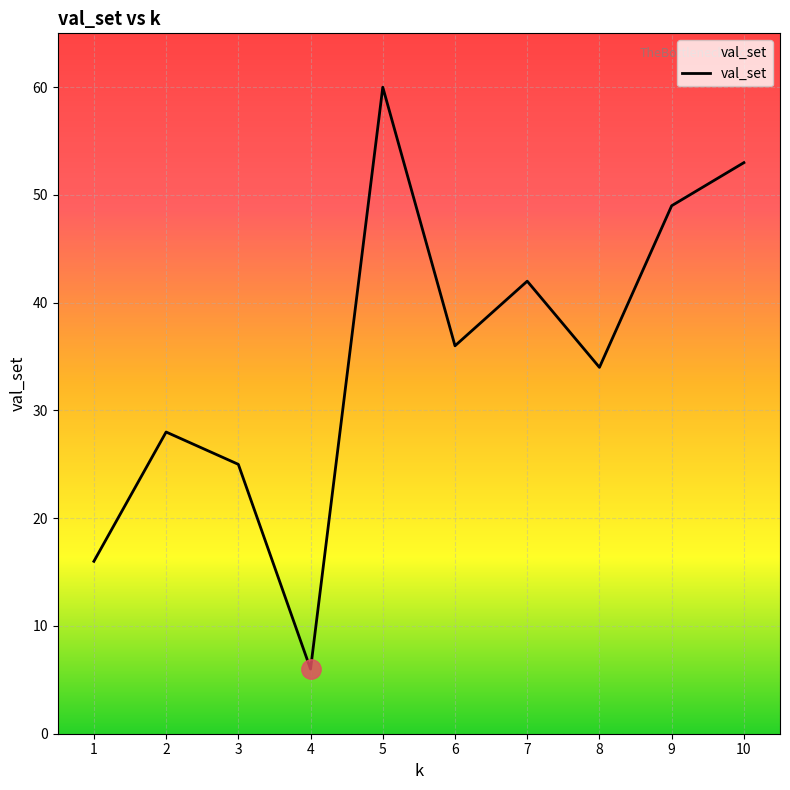

What is the sum of the values at 3 and 9?

74